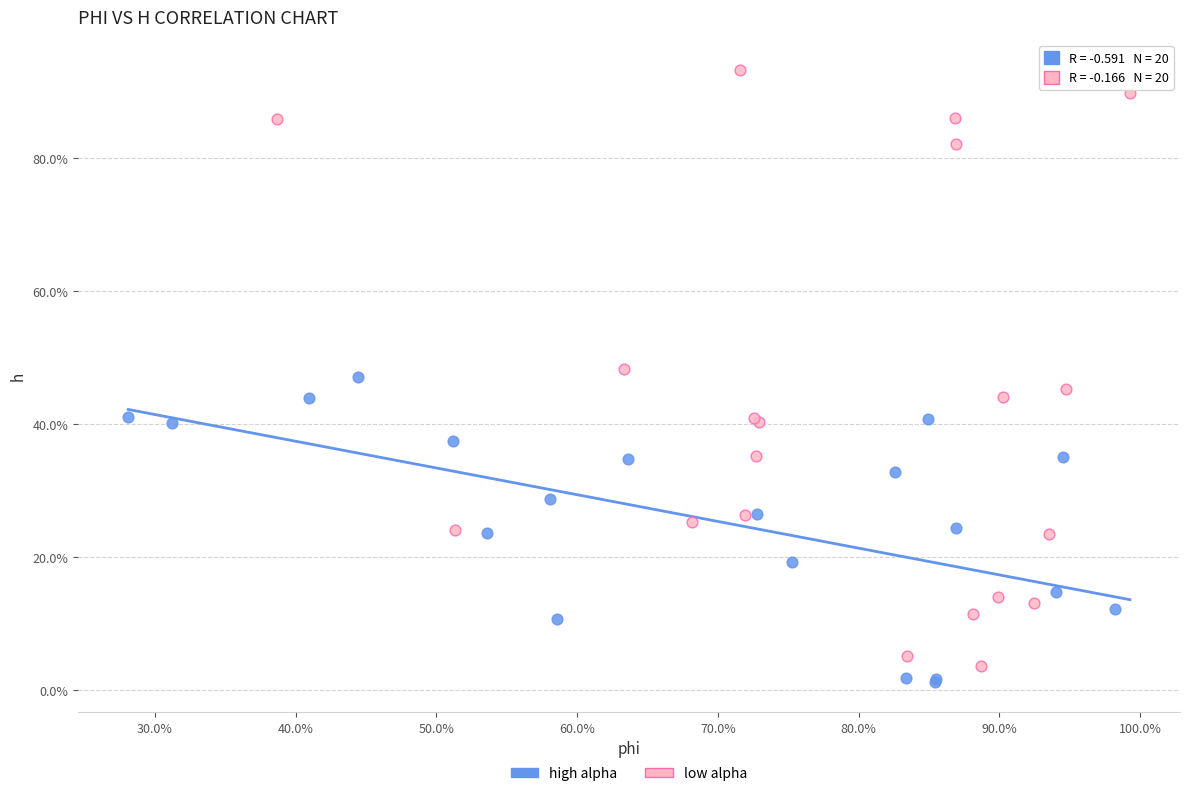

Which series reaches the minimum Y coordinate?

high alpha